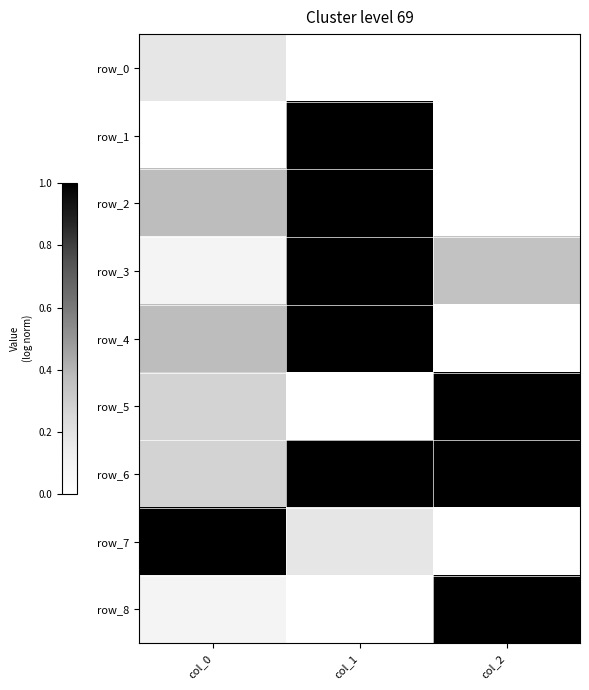

What is the sum of the row_3 values at col_1 and col_0?

1.1